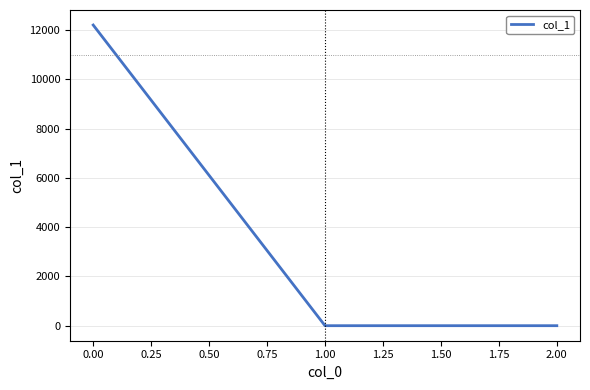

Reading right to left, list all the values displayed in this chart.

0.0	0.0	12197.8